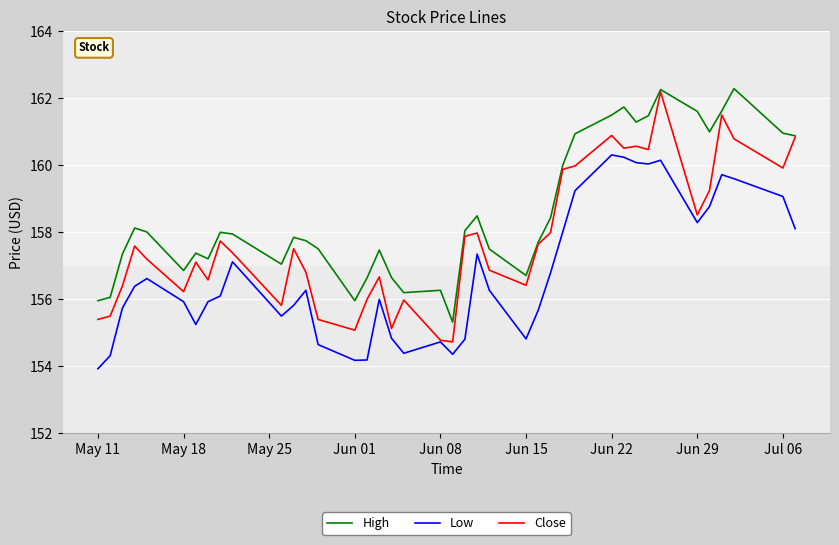

Which series has the widest spread of values?

Close